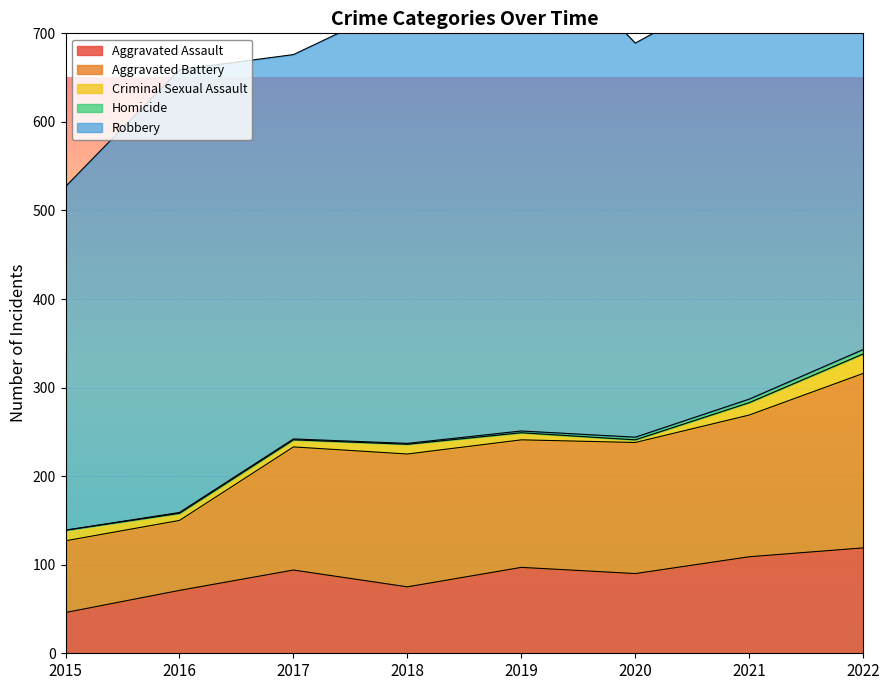

Where does the Aggravated Assault series first go above 94?

2019